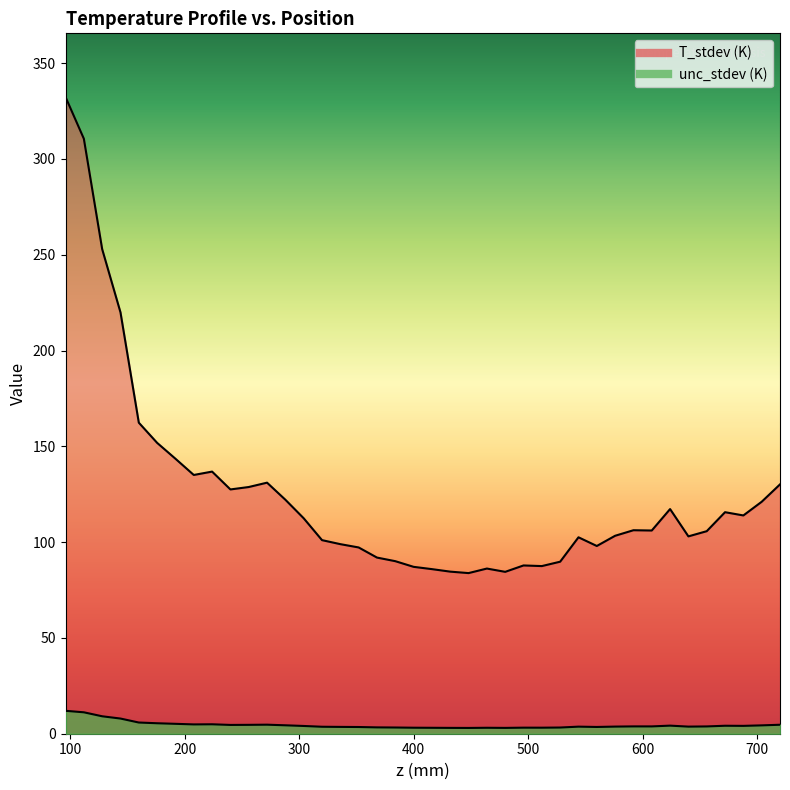

At which label is T_stdev (K) closest to 208?

144